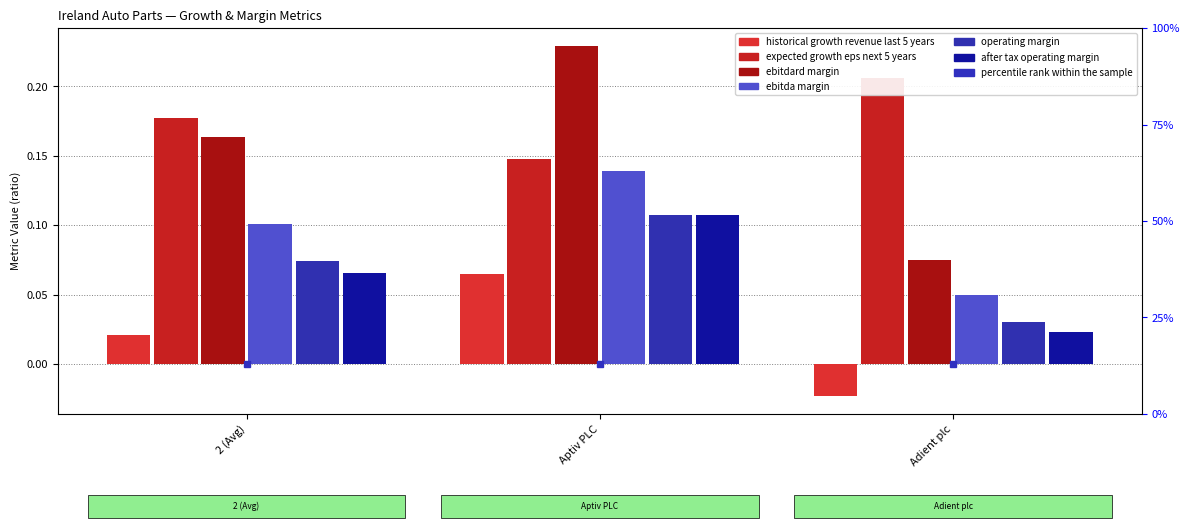

At which category does the chart reach its minimum across all series?

Adient plc